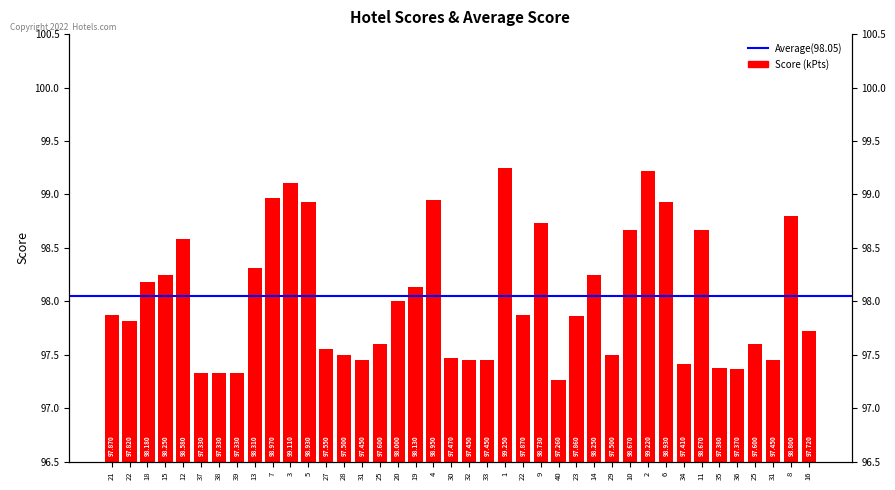

What is the difference between the second highest and minimum values?

2.0